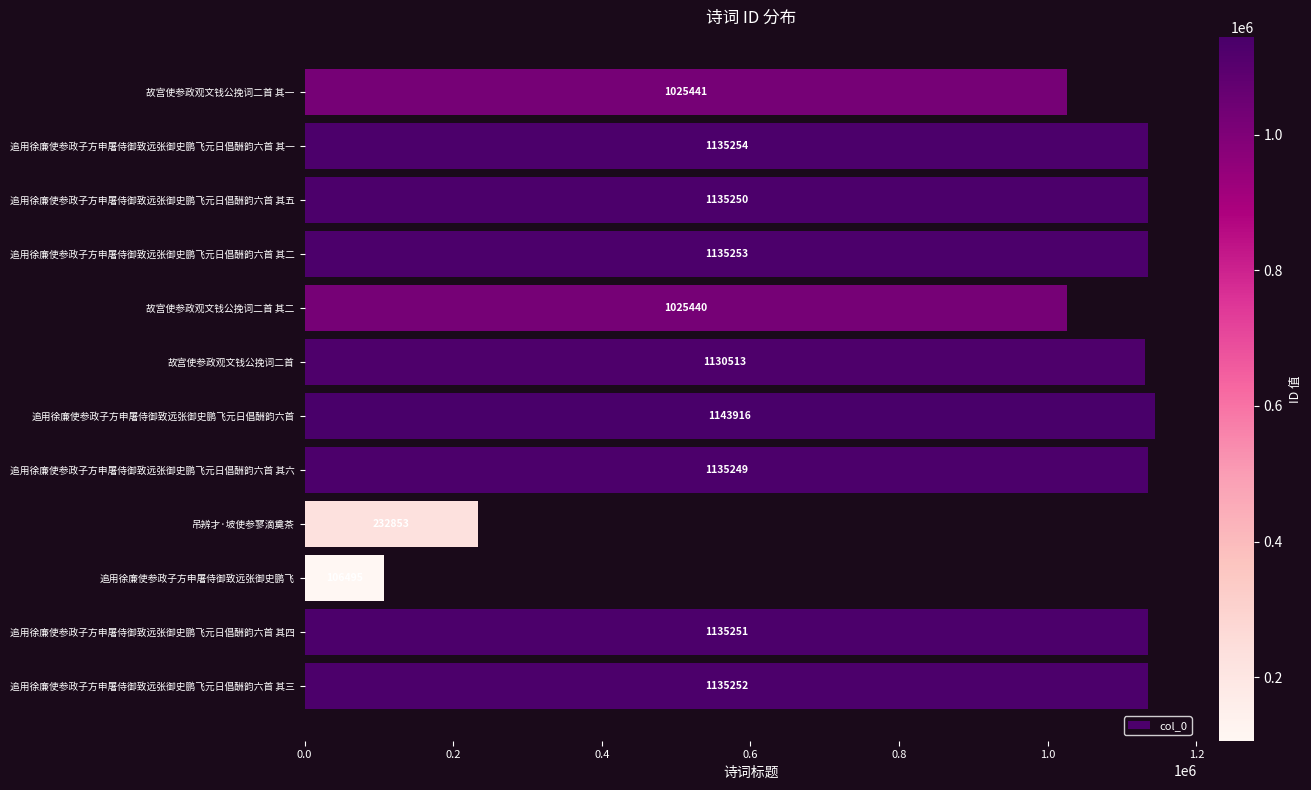

The chart shows a value of 1135252 at 追用徐廉使参政子方申屠侍御致远张御史鹏飞元日倡酬韵六首 其三. True or false?

True